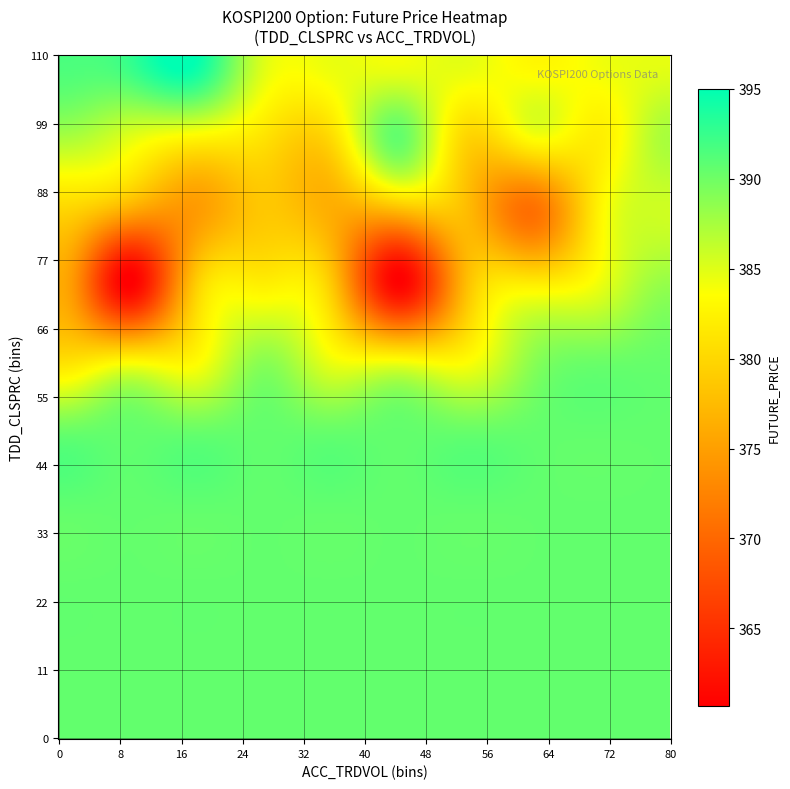

What is the difference between the highest and lowest values at TDD_CLSPRC?

101.8